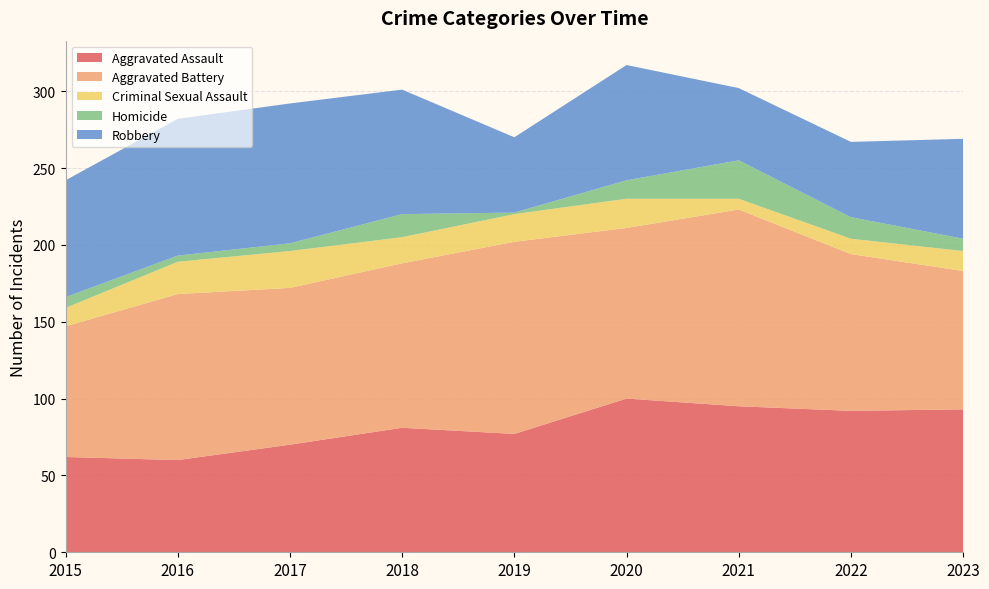

Reading left to right, extract all data points from this chart.

Aggravated Assault: 62	60	70	81	77	100	95	92	93
Aggravated Battery: 85	108	102	107	125	111	128	102	90
Criminal Sexual Assault: 12	21	24	17	18	19	7	10	13
Homicide: 7	4	5	15	1	12	25	14	8
Robbery: 76	89	91	81	49	75	47	49	65